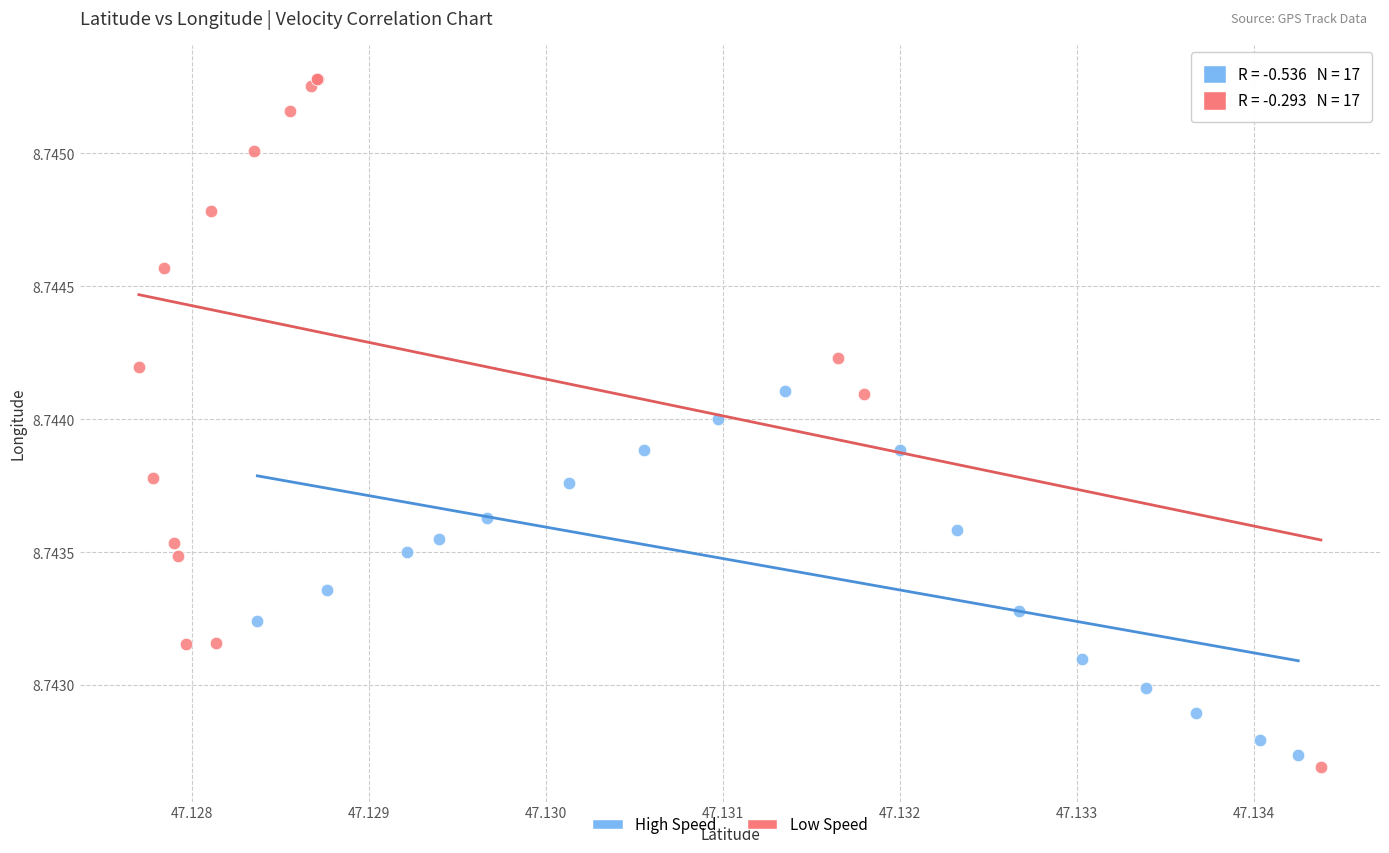

Which series contains the lowest Y value?

Low Speed